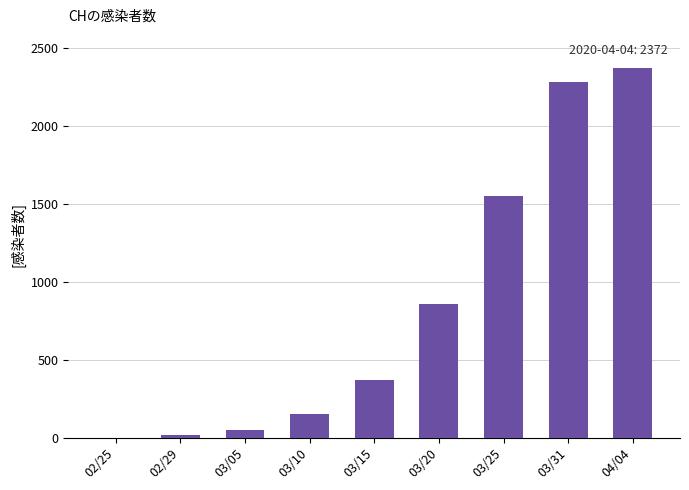

True or false: the data shows 1317 at 04/04.

False